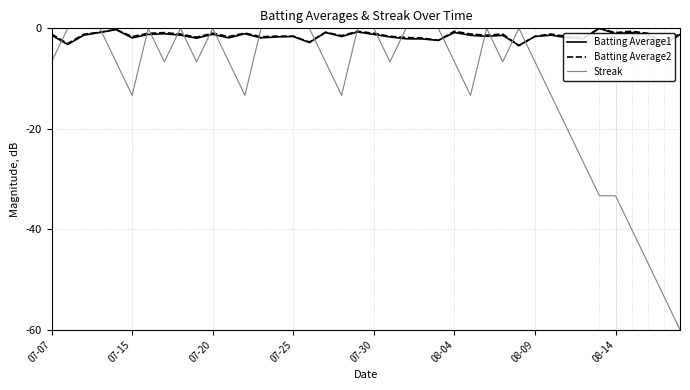

What is the smallest value displayed?

-60.0